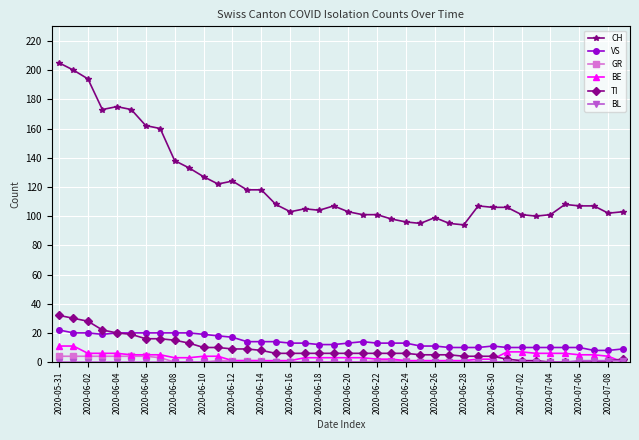

Which series has the largest total across all categories?

CH